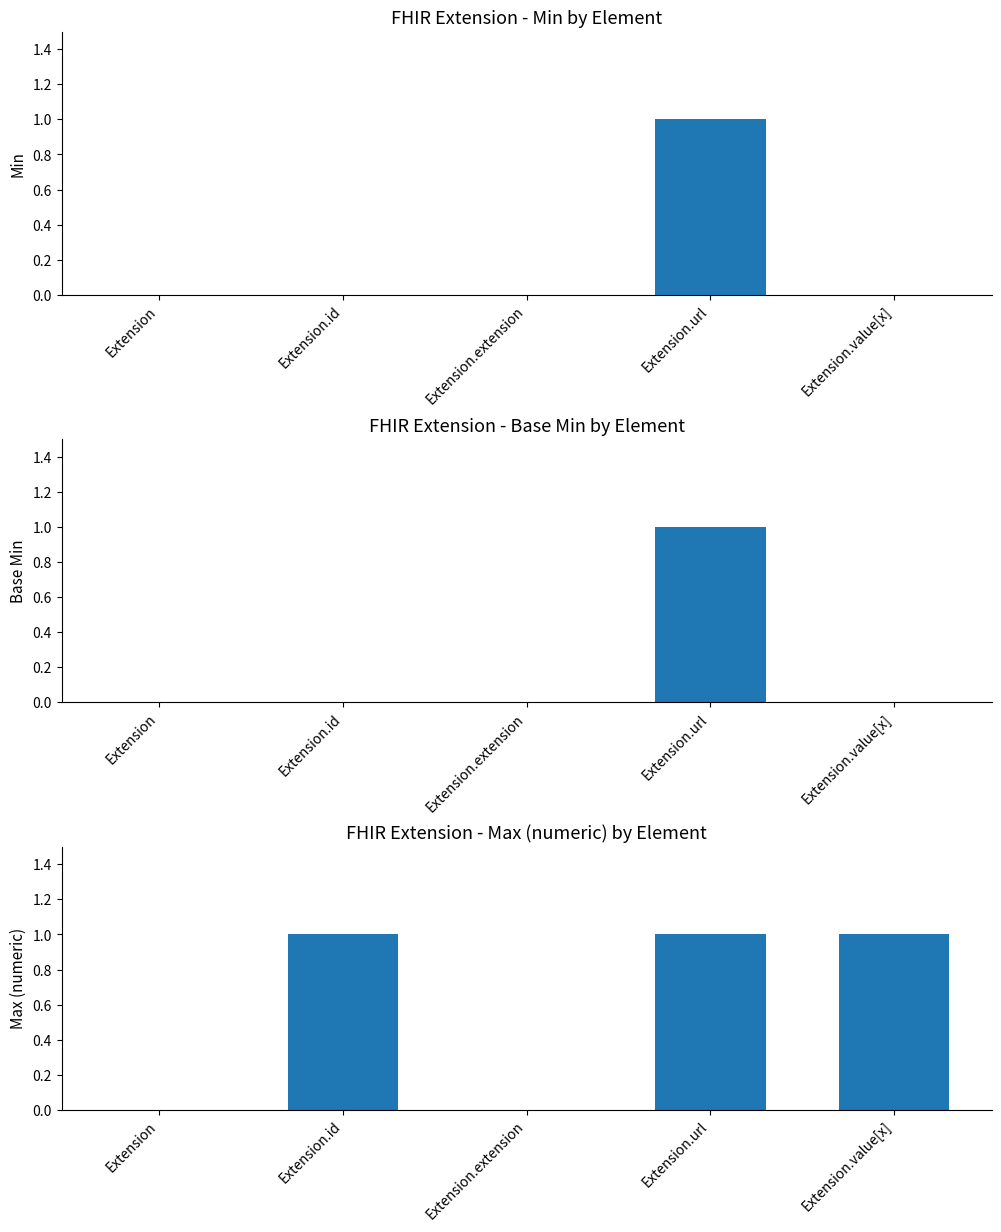

Which series has the largest range (max minus min)?

Min